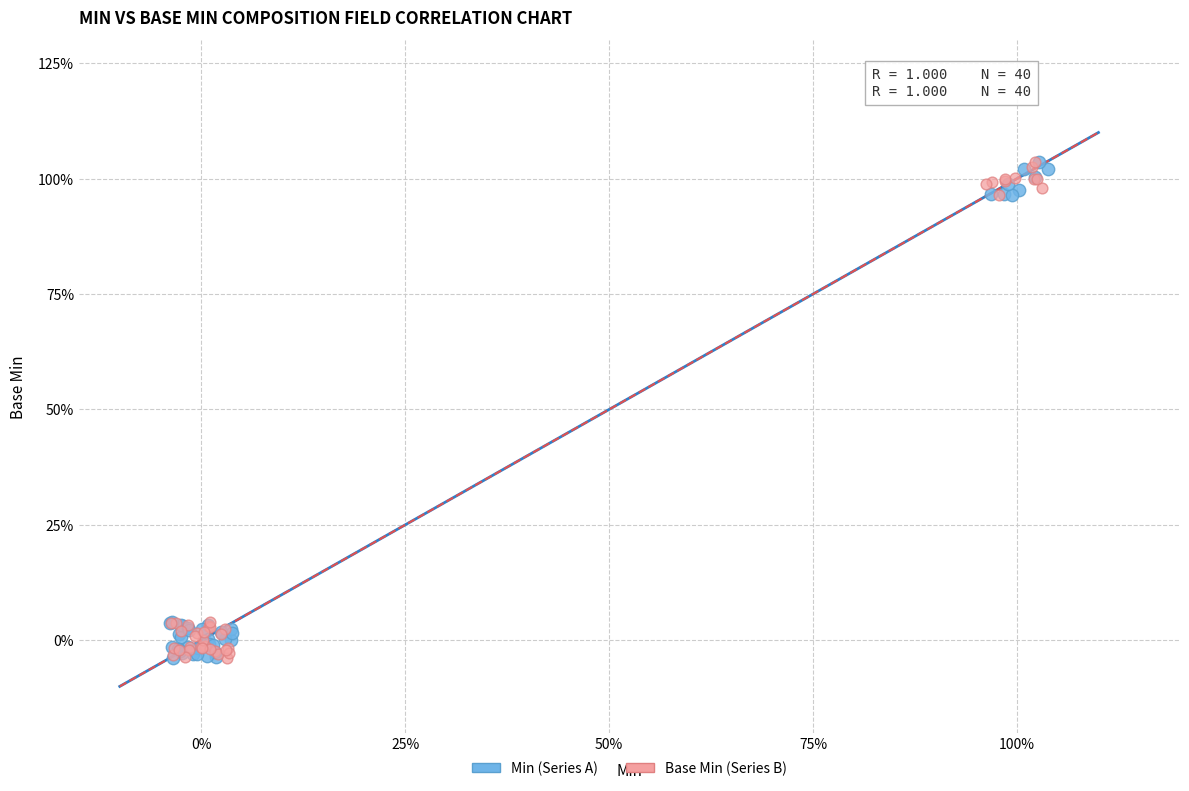

What are all the series names shown in the legend?

Min (Series A), Base Min (Series B)